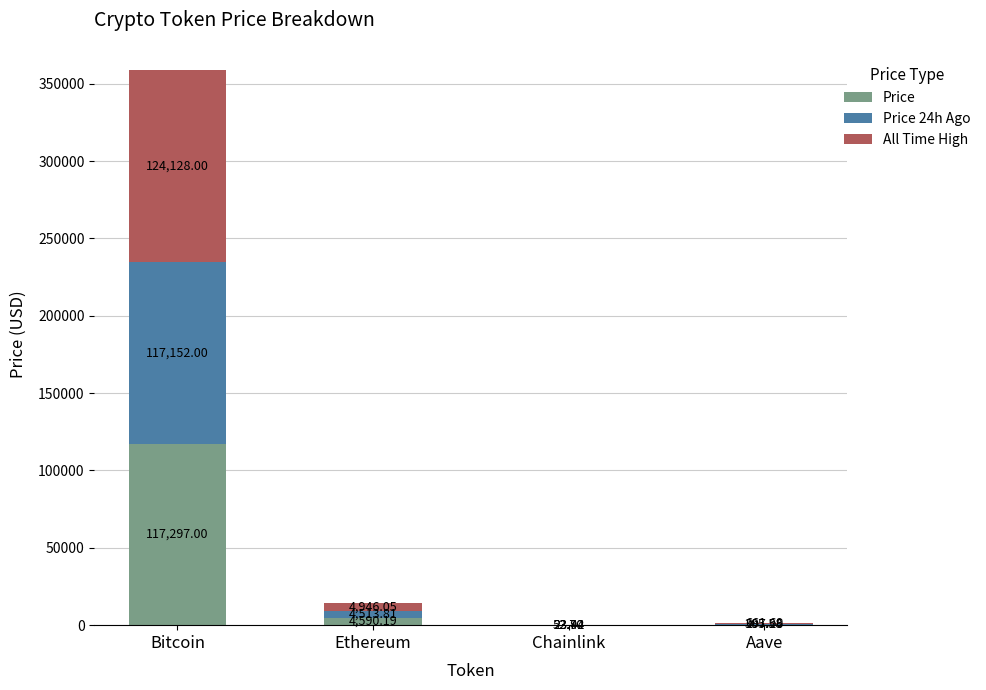

How many series are shown in this chart?

3